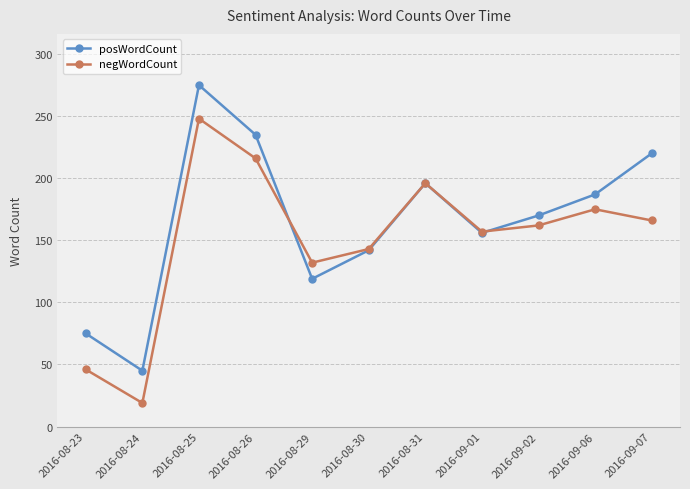

In posWordCount, how many points are lower than both neighbors (excluding endpoints)?

3